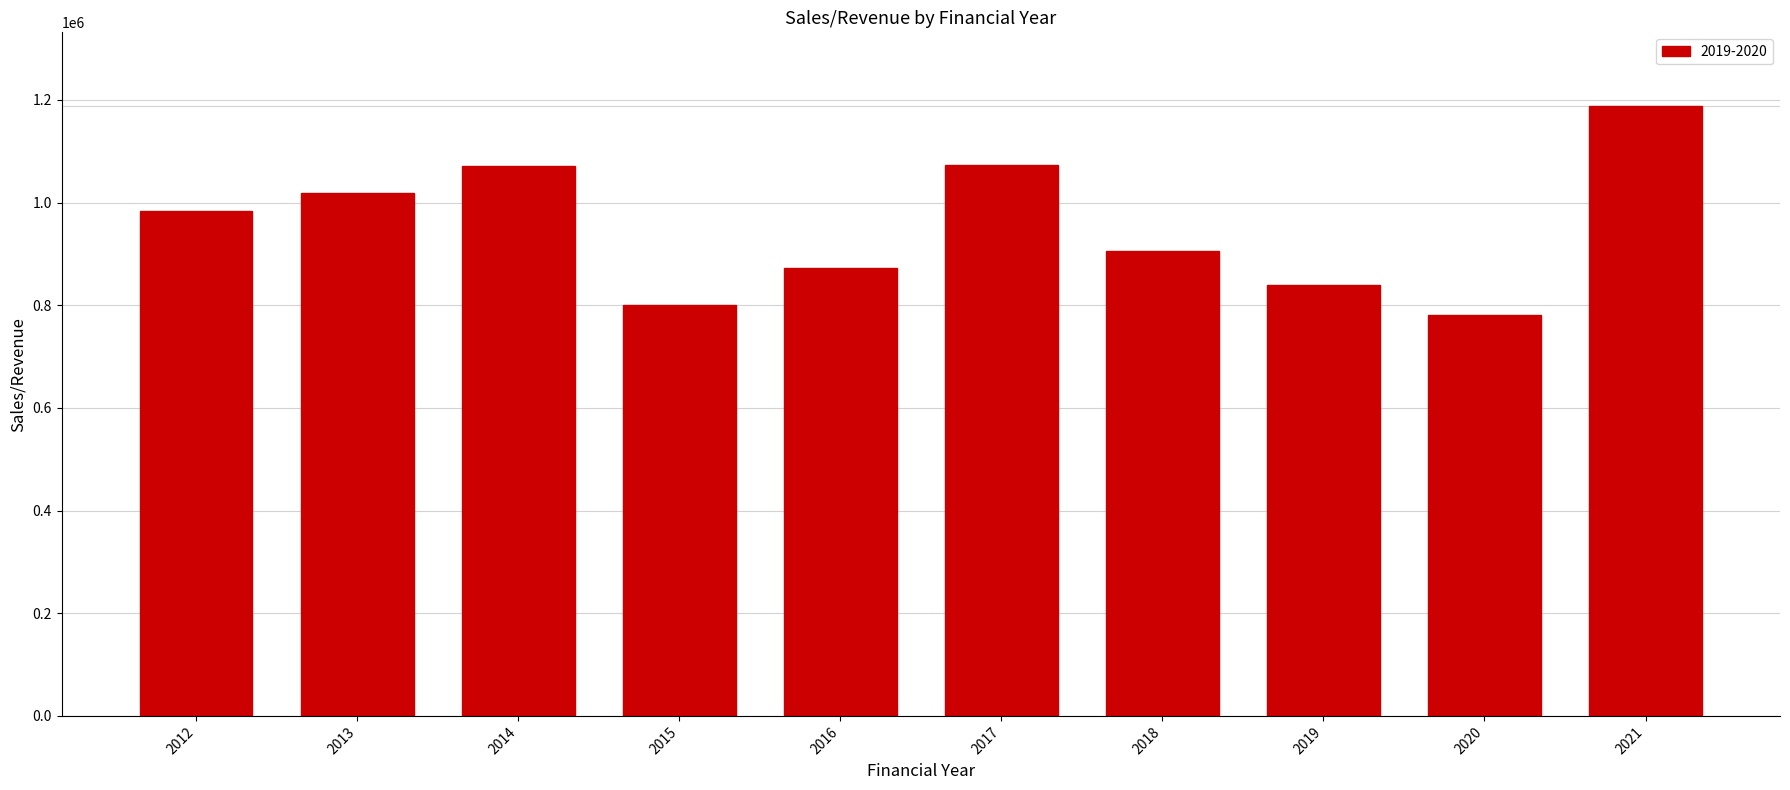

What is the ratio of the value at 2021 to the value at 2016?

1.4